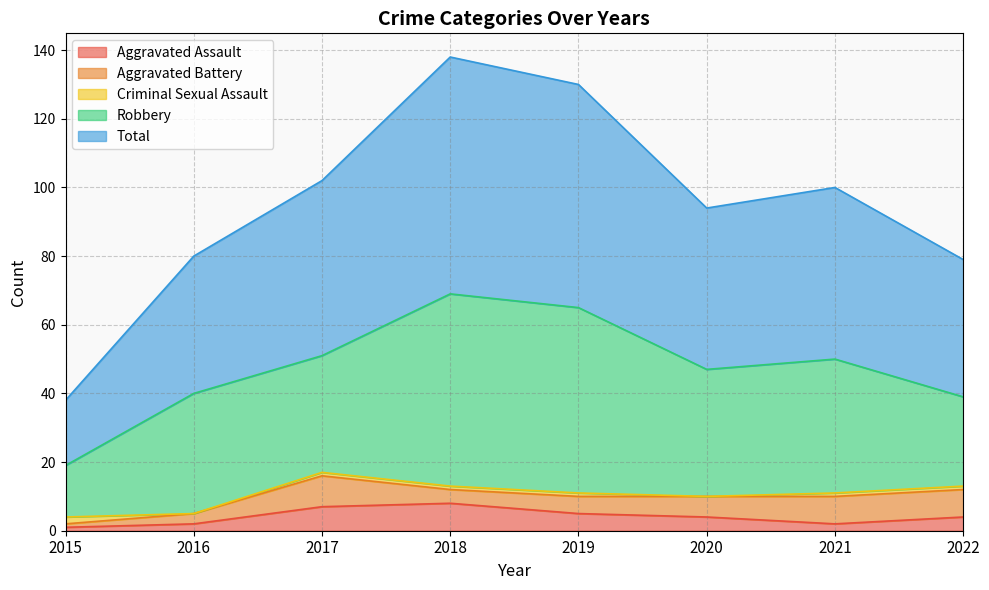

Rank the series by their maximum value, from lowest to highest.

Criminal Sexual Assault, Aggravated Assault, Aggravated Battery, Robbery, Total